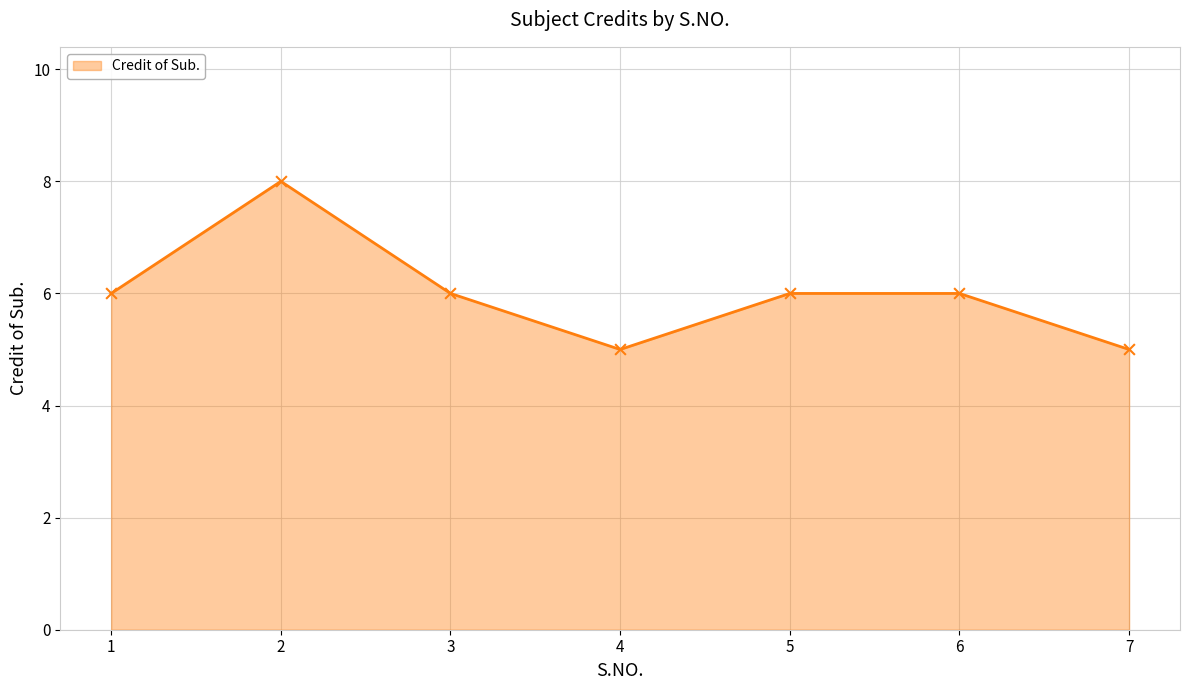

What is the ratio of the value at 1 to the value at 6?

1.0